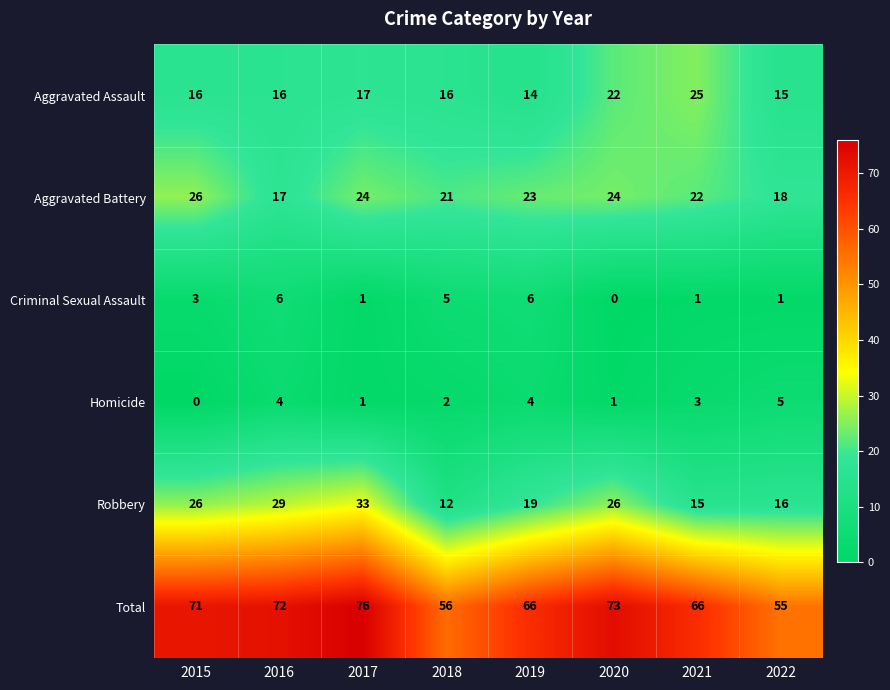

What is the spread (max minus min) of values at 2017?

75